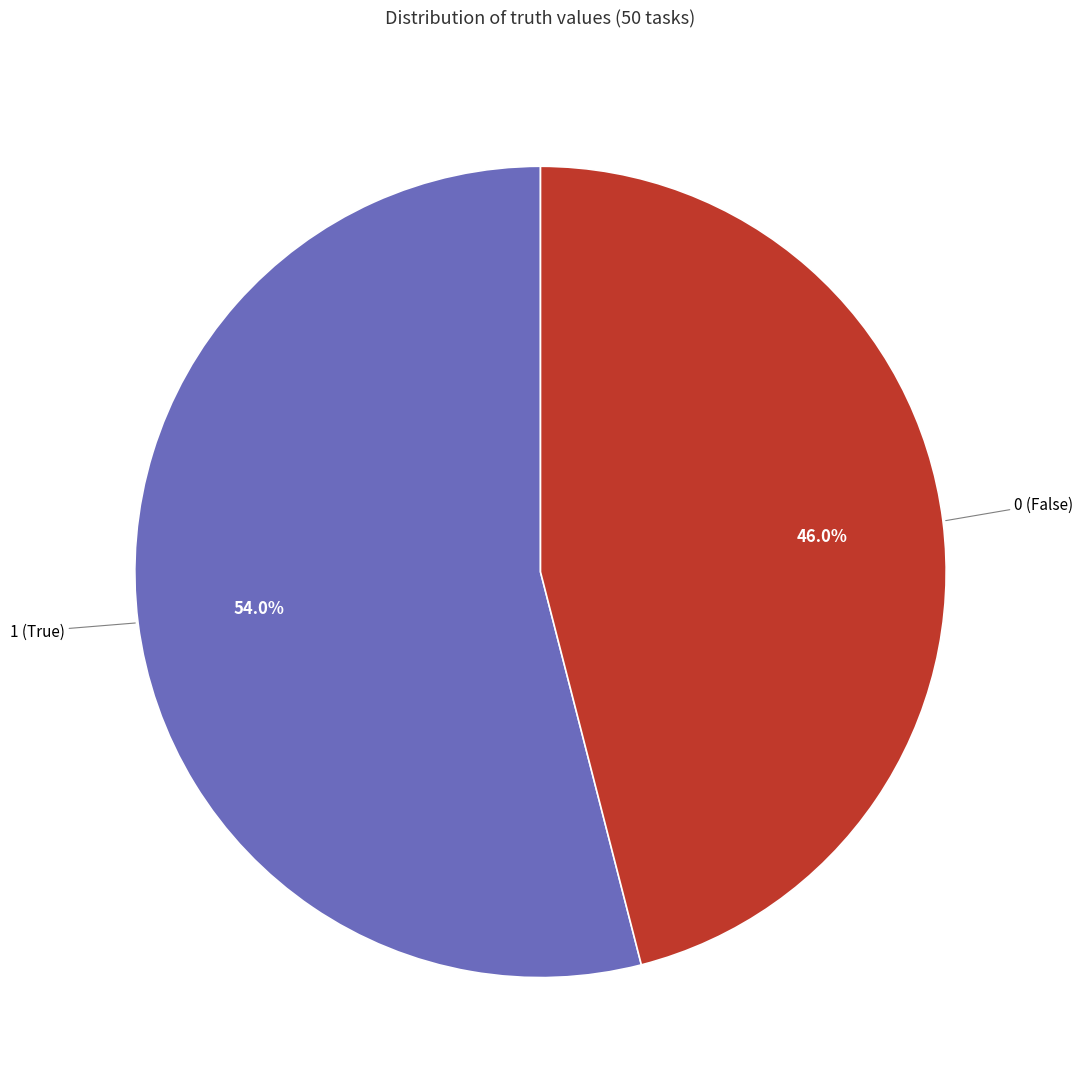

To the nearest percent, what is the difference between the largest and smallest slice percentages?

8%